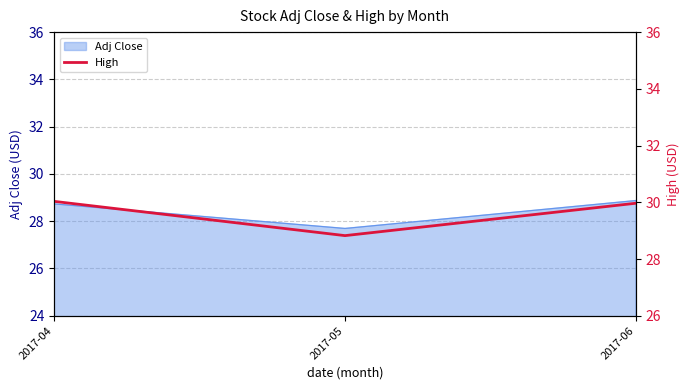

True or false: the data shows 28.8 at 2017-05.

True